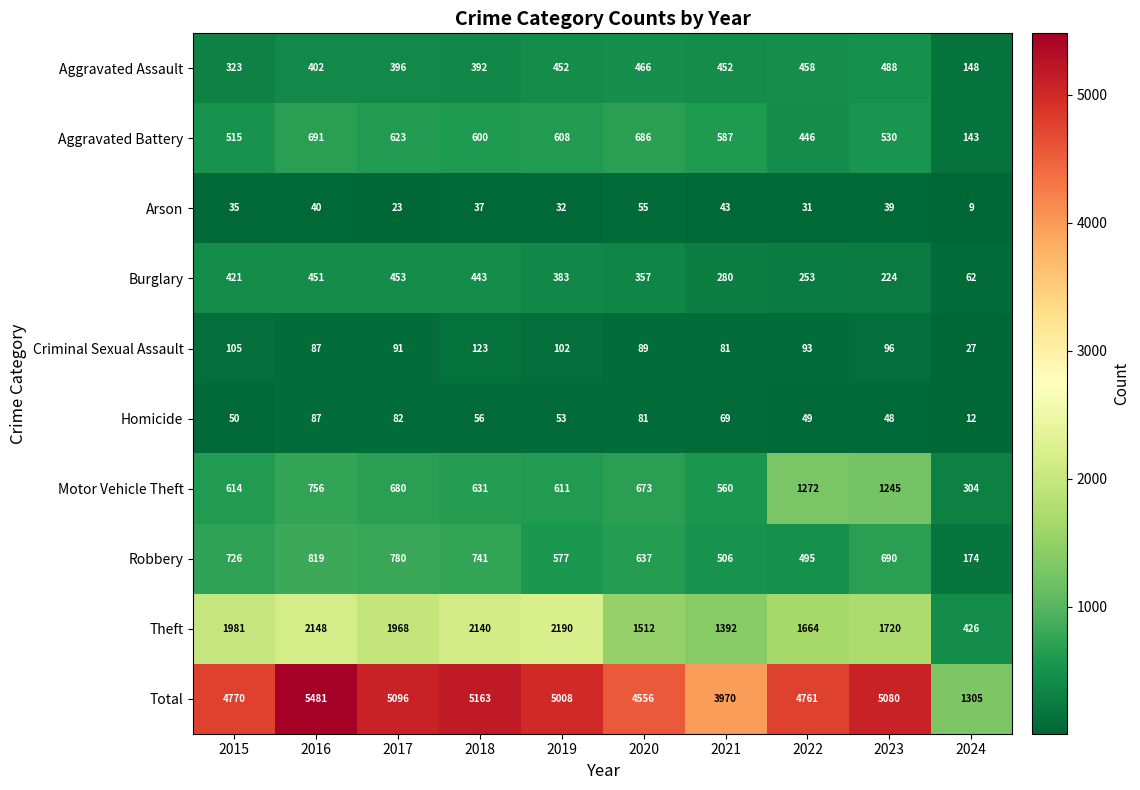

At which label is Arson closest to 32?

2019